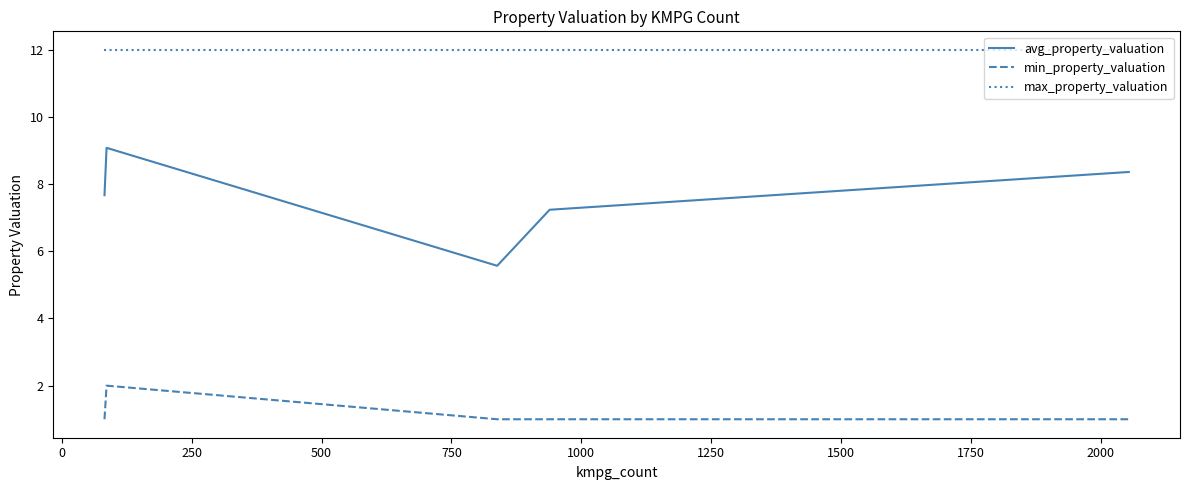

What is the maximum value for avg_property_valuation?

9.1